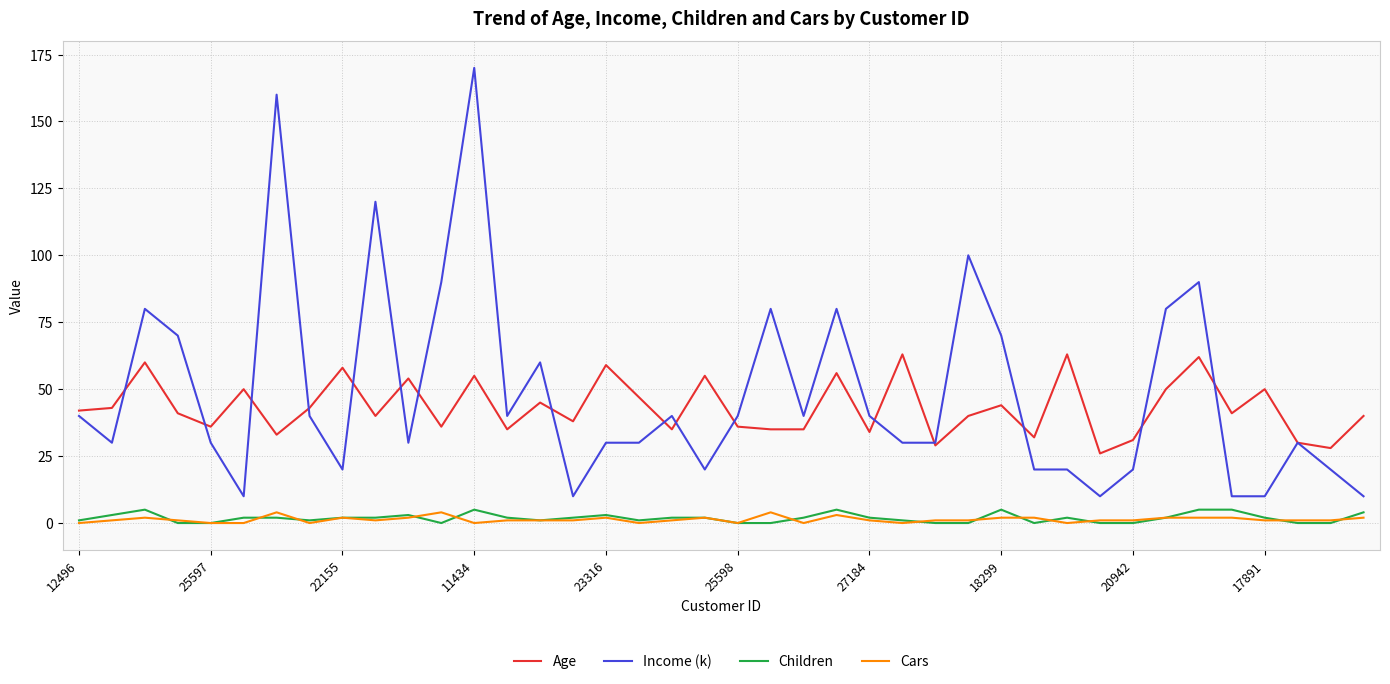

Which series has the widest spread of values?

Income (k)